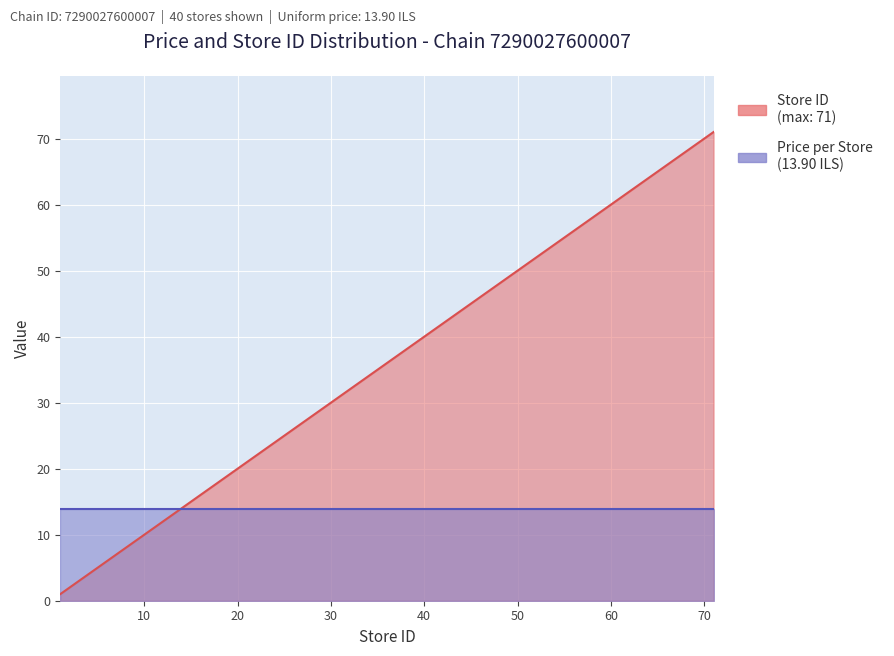

Where is the data nearest to the value 36?

36